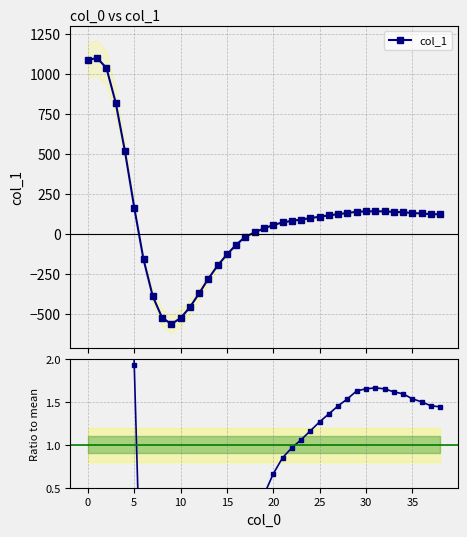

How many values in Ratio to mean are above zero?

27